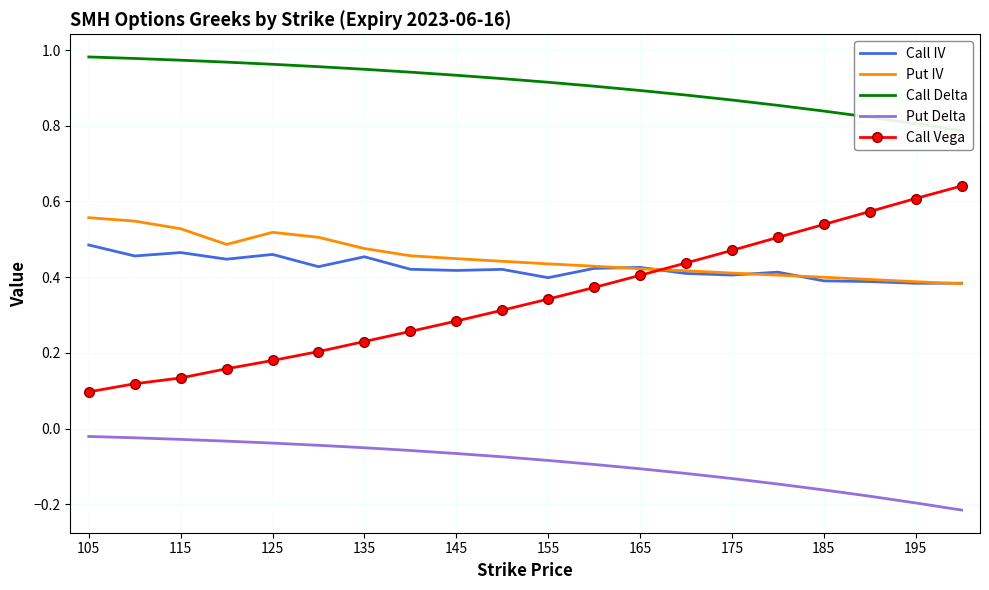

True or false: Call Vega and Put Delta intersect in this chart.

False